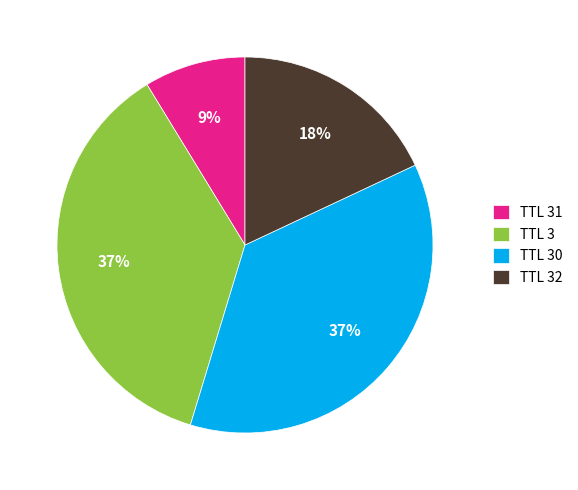

How many slices are in this pie chart?

4